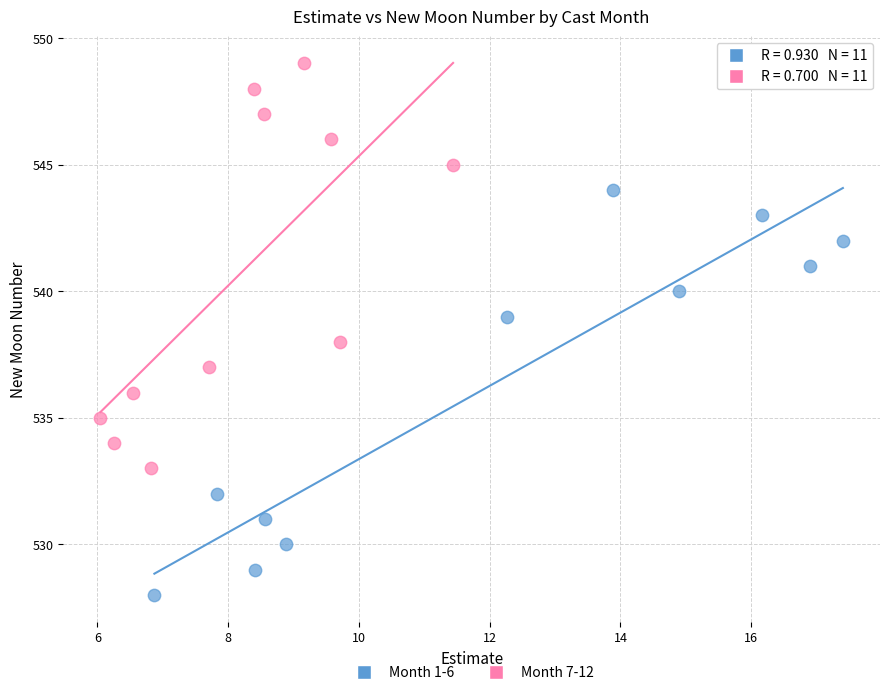

Which series reaches the maximum Y coordinate?

Month 7-12